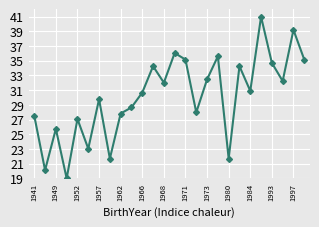

What is the average value?

30.1